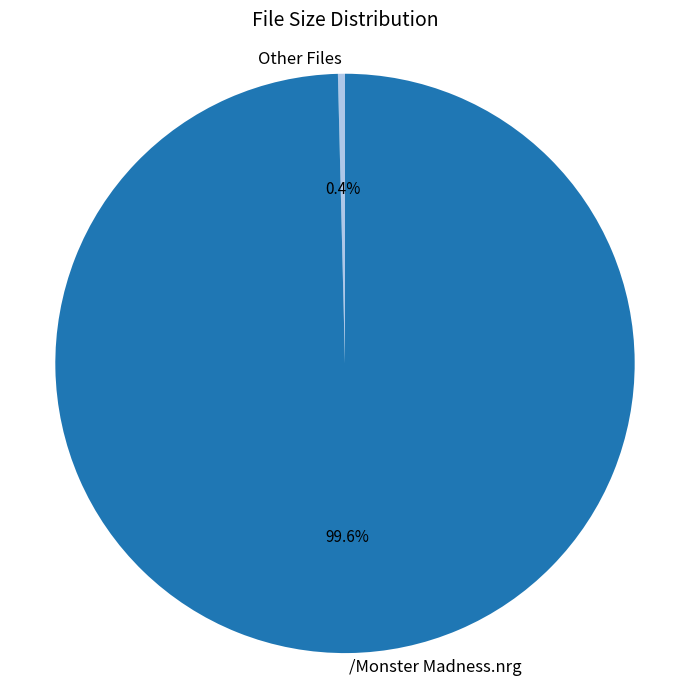

Count the number of slices in the pie.

2